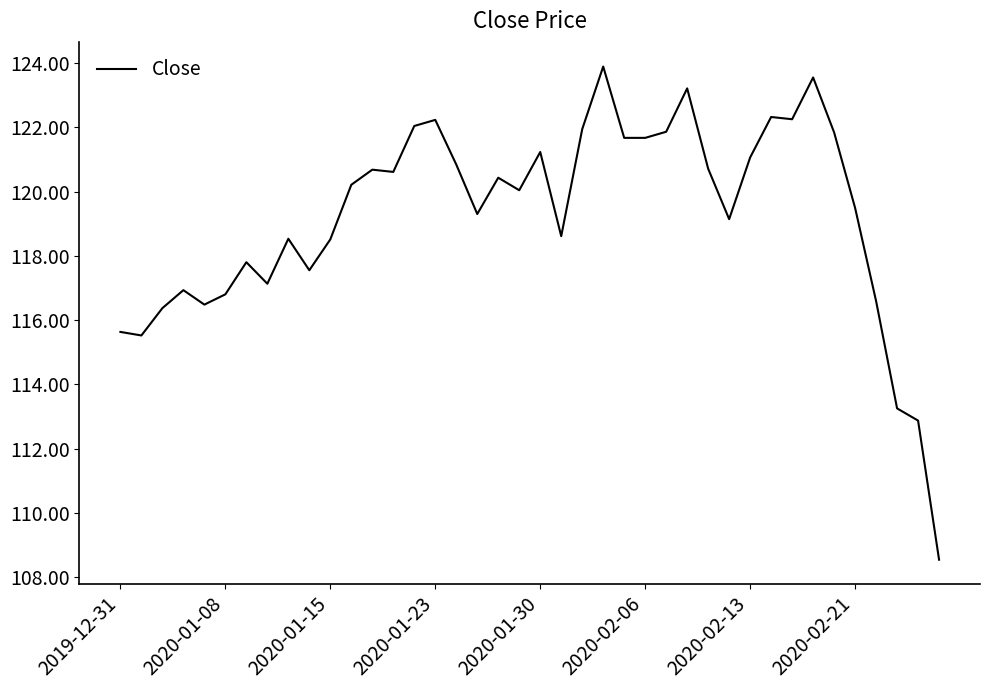

What is the difference between the maximum and minimum values?

15.3